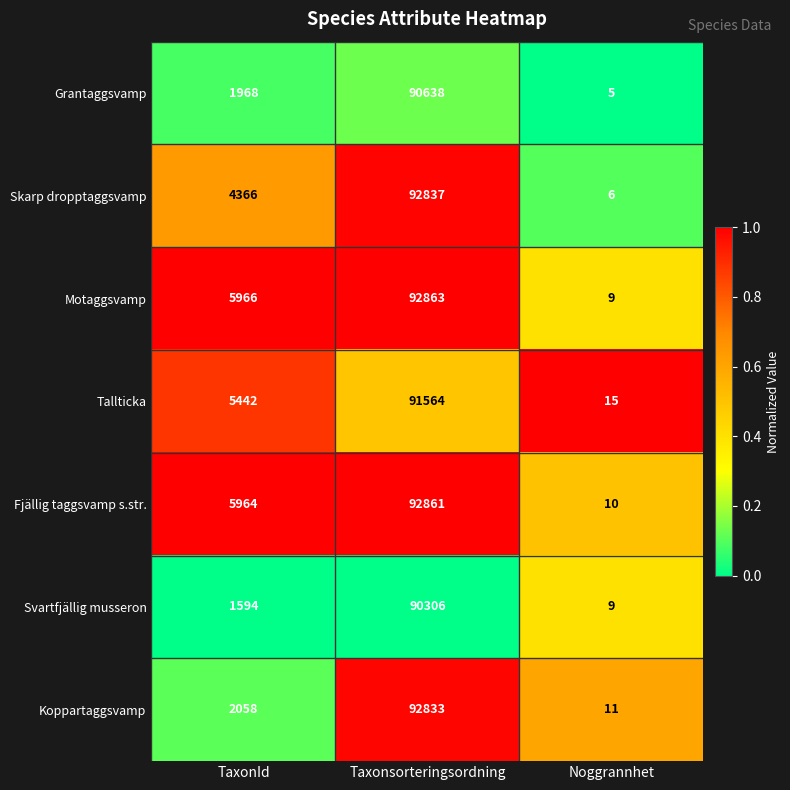

Between Taxonsorteringsordning and Noggrannhet, which series saw the biggest shift?

Motaggsvamp